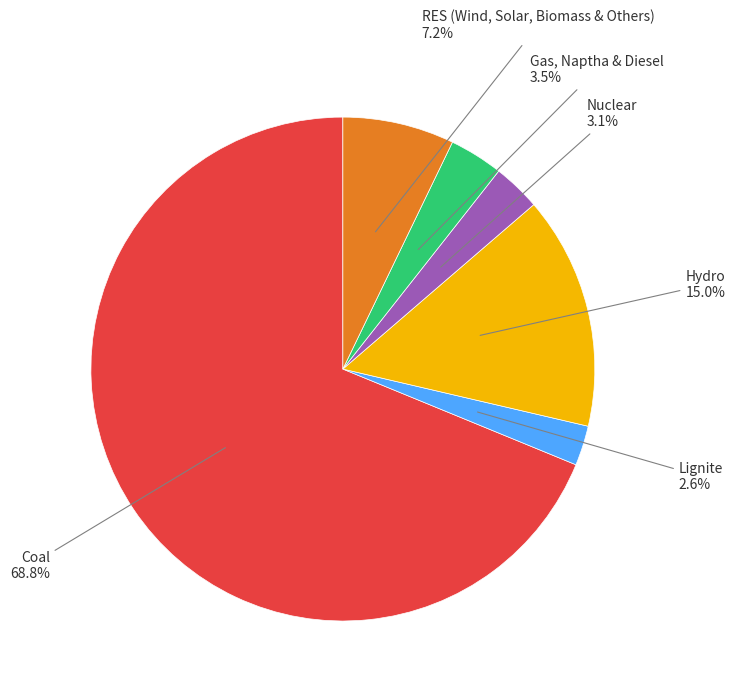

Which category has the biggest portion of the pie?

Coal